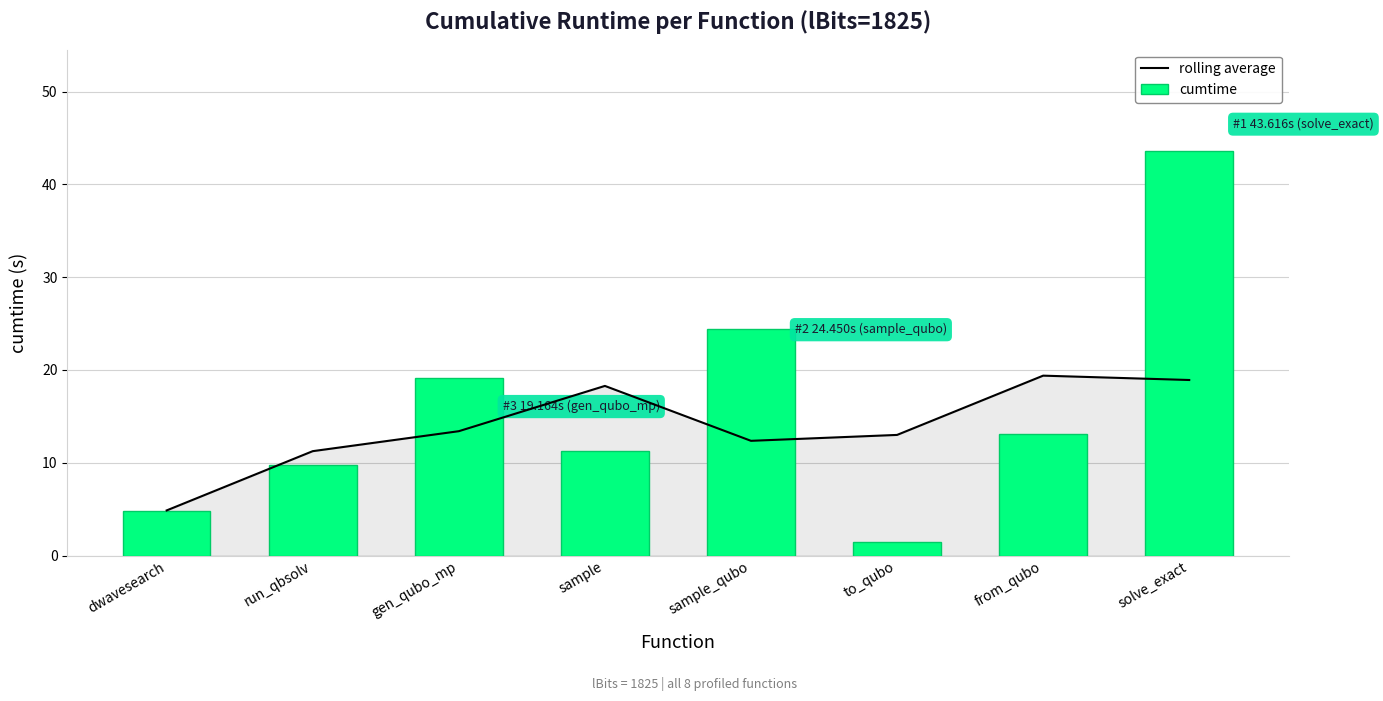

Which category has the highest value across all series?

solve_exact